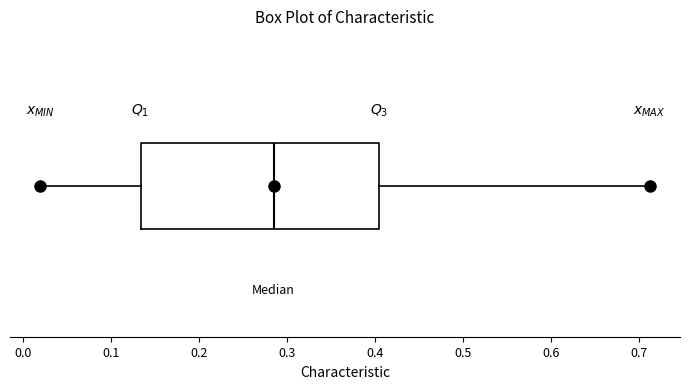

Where does the median line of the box sit on the x-axis? The values are not printed on the chart, so give them approximately, as read against the axis.

0.28